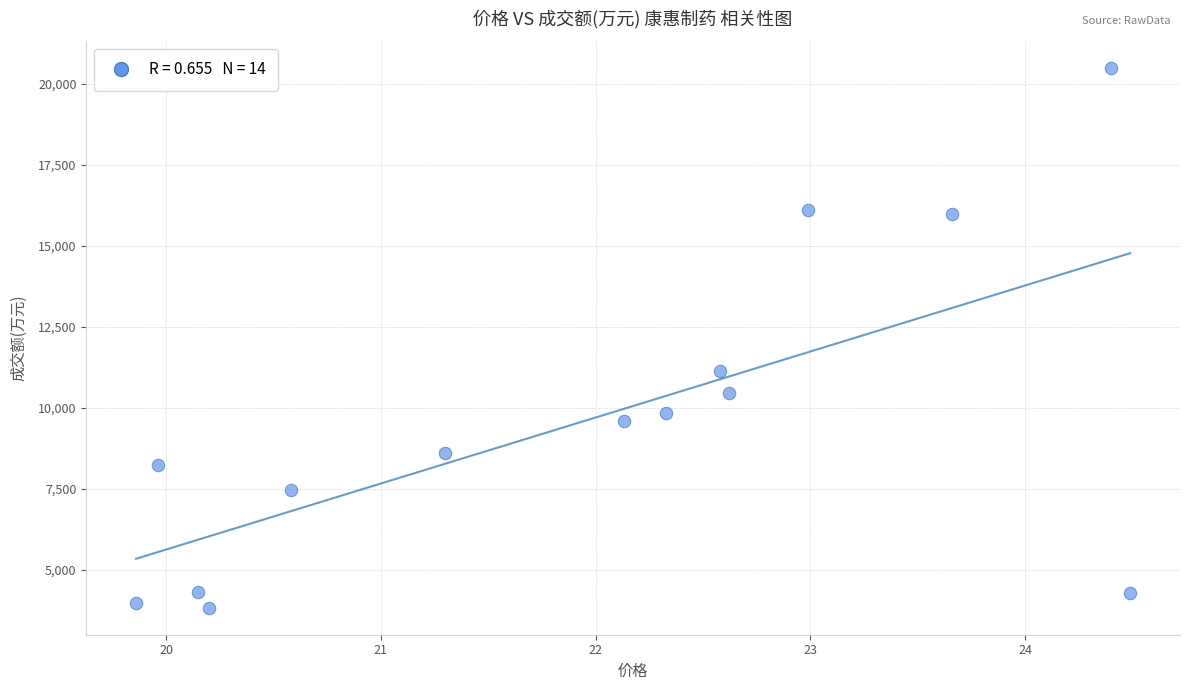

What Y value in the scatter plot is closest to 12147?

11118